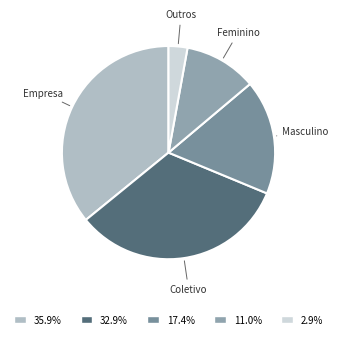

Do Feminino and Masculino together represent more than half of the pie?

No